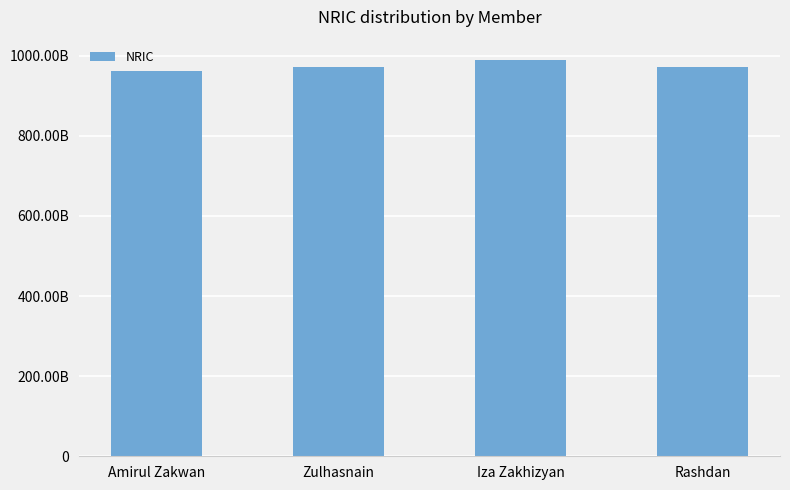

List the labels in order of value, smallest first.

Amirul Zakwan, Rashdan, Zulhasnain, Iza Zakhizyan